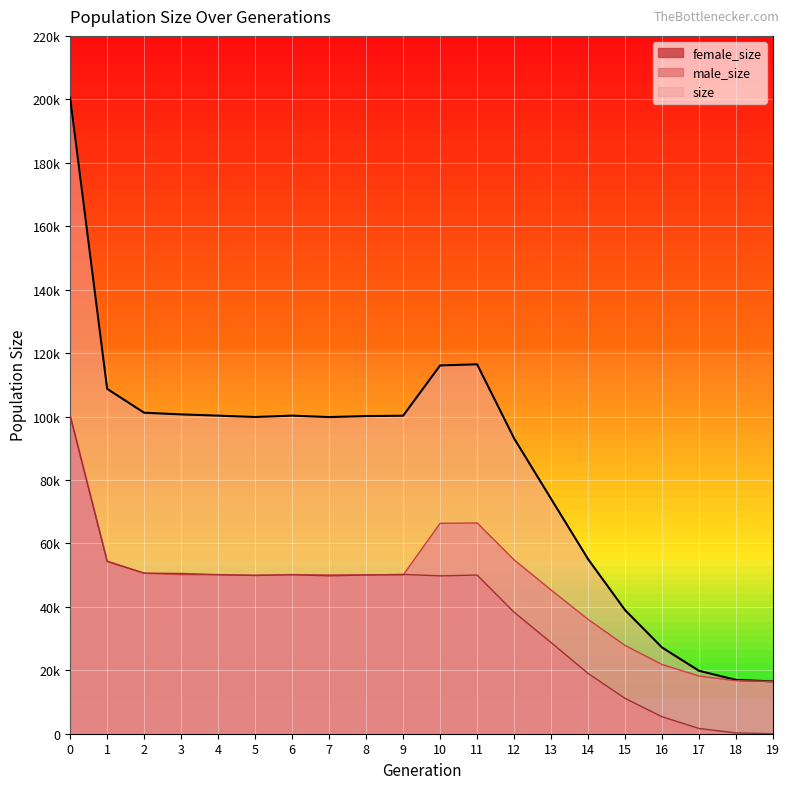

Reading left to right, extract all data points from this chart.

size: 0=200551	1=108727	2=101197	3=100671	4=100276	5=99855	6=100283	7=99831	8=100146	9=100247	10=116107	11=116459	12=93113	13=74053	14=55041	15=38967	16=27170	17=19833	18=16964	19=16500
male_size: 0=100275	1=54434	2=50577	3=50150	4=50149	5=49962	6=50151	7=50057	8=50111	9=50023	10=66335	11=66441	12=54806	13=45316	14=36041	15=27831	16=21823	17=18186	18=16707	19=16500
female_size: 0=100276	1=54293	2=50620	3=50521	4=50127	5=49893	6=50132	7=49774	8=50035	9=50224	10=49772	11=50018	12=38307	13=28737	14=19000	15=11136	16=5347	17=1647	18=257	19=0